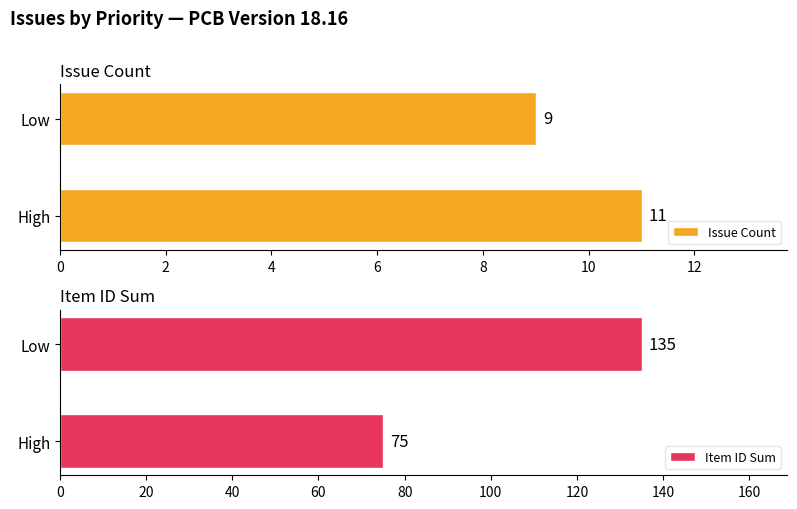

What is the highest value of the Issue Count series?

11